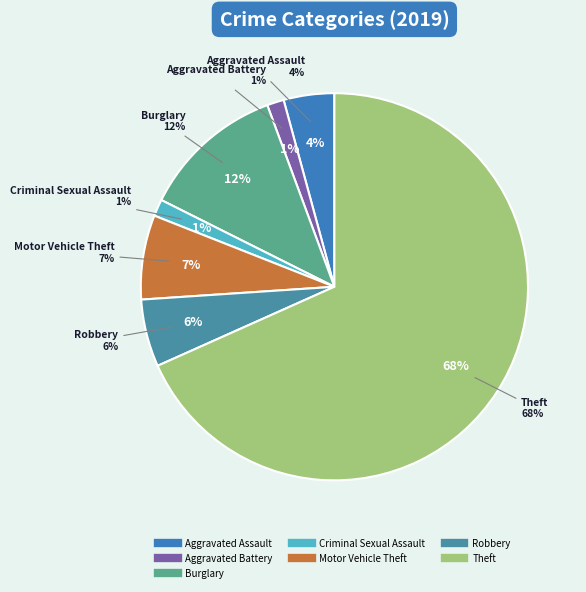

Does Aggravated Assault represent more than half of the total?

No